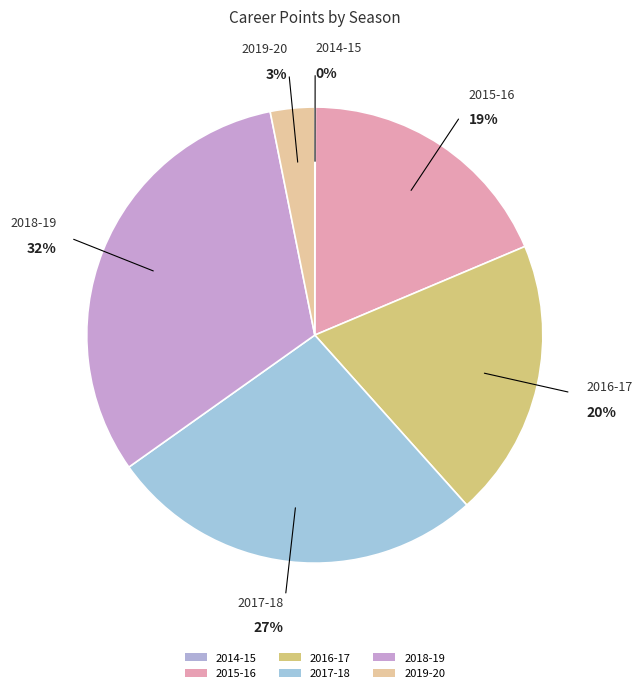

Does 2015-16 represent more than half of the total?

No